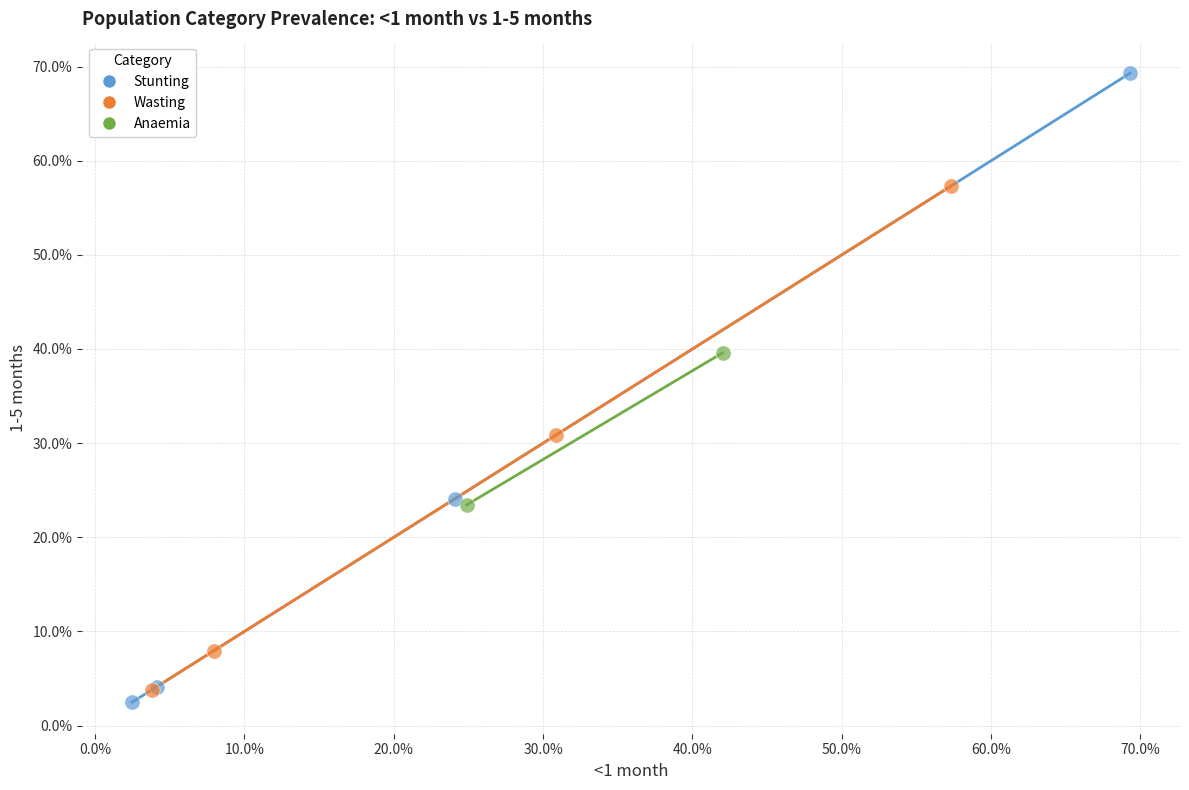

Which series reaches the minimum Y coordinate?

Stunting